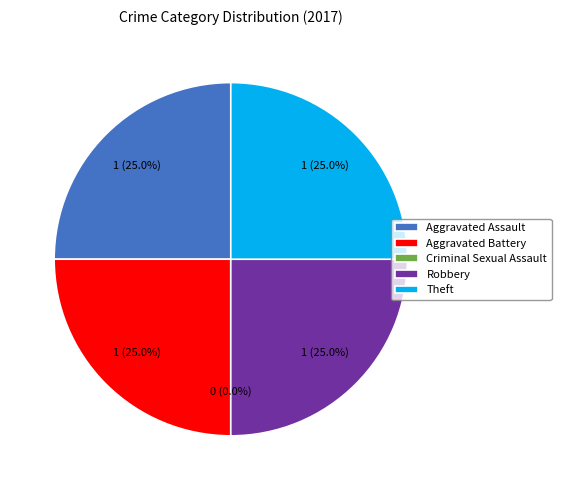

How many segments does this pie chart have?

5